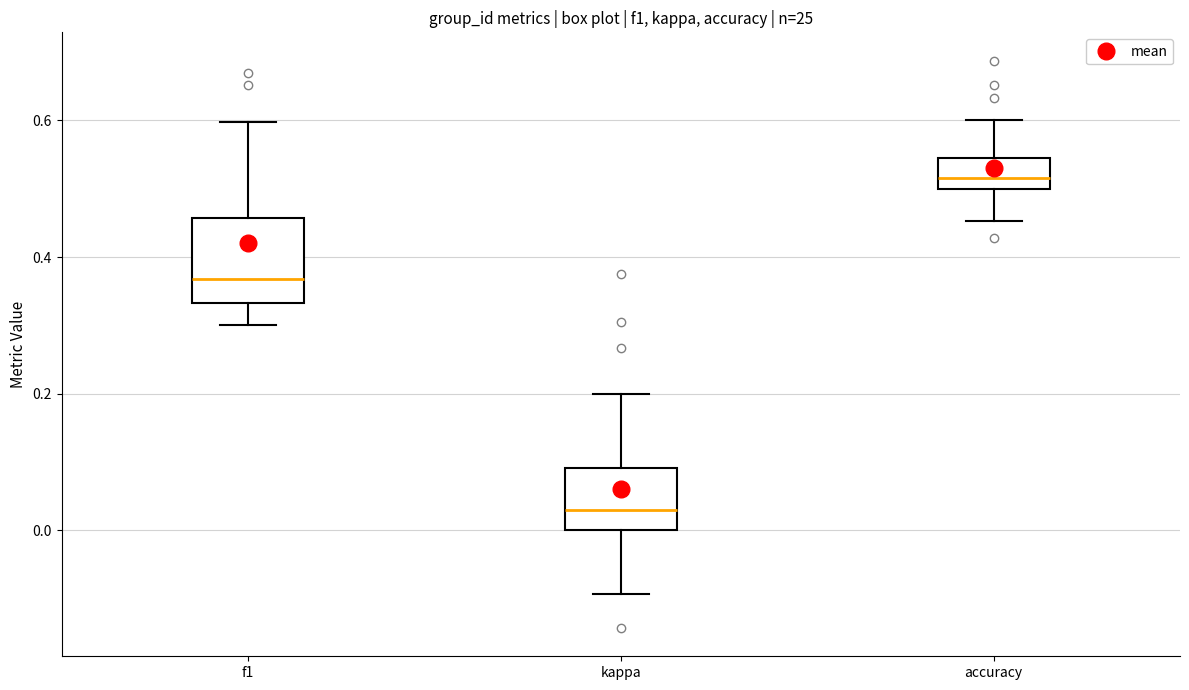

Comparing the boxes themselves (not the whiskers), which one is the tallest?

f1